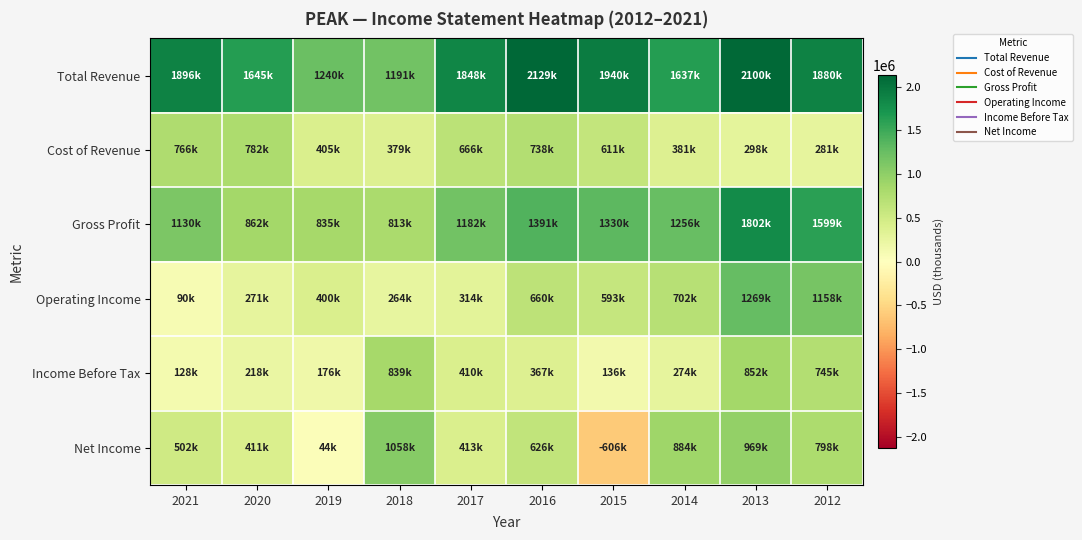

Which series changed the most between 2021 and 2016?

Operating Income